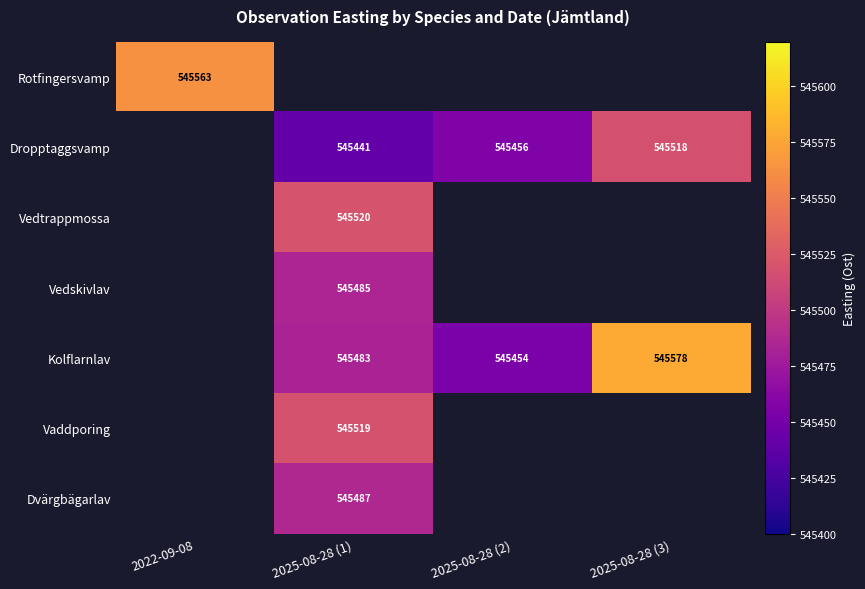

The value of Kolflarnlav at 2025-08-28 (2) is 545454.0. True or false?

True